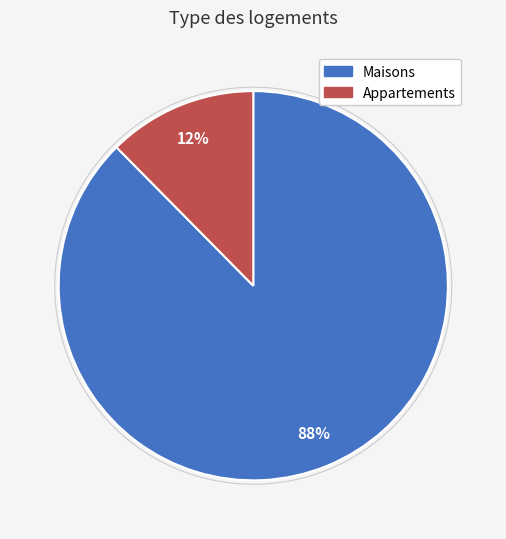

How many slices are in this pie chart?

2